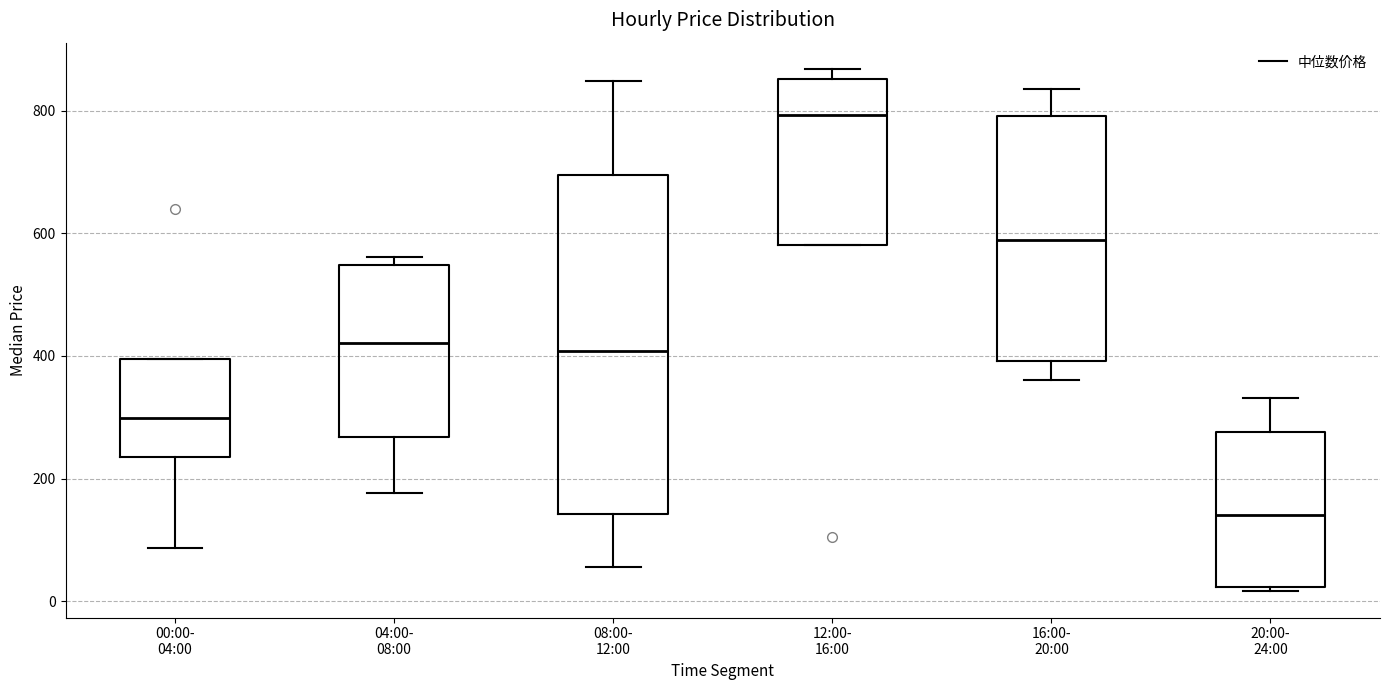

Reading left to right, transcribe this box plot: for each box, give where its median line is, the range the box spans, and where its two whiskers end, as read against the y-axis. The values are not printed on the chart, so give them approximately, as read against the axis.

00:00- 04:00: median 300, box 240 to 400, whiskers 80 to 400
04:00- 08:00: median 420, box 260 to 540, whiskers 180 to 560
08:00- 12:00: median 400, box 140 to 700, whiskers 60 to 840
12:00- 16:00: median 800, box 580 to 860, whiskers 580 to 860 (just above the box's upper edge)
16:00- 20:00: median 580, box 400 to 800, whiskers 360 to 840
20:00- 24:00: median 140, box 20 to 280, whiskers 20 (just below the box's lower edge) to 340